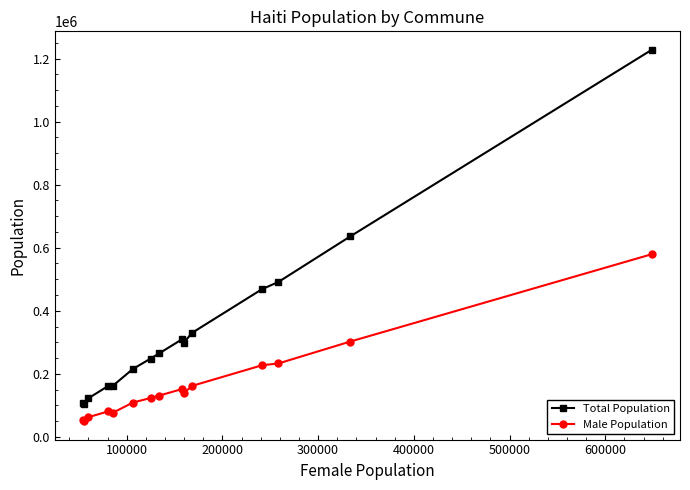

What is the difference between the maximum and second lowest values in the Male Population series?

526441